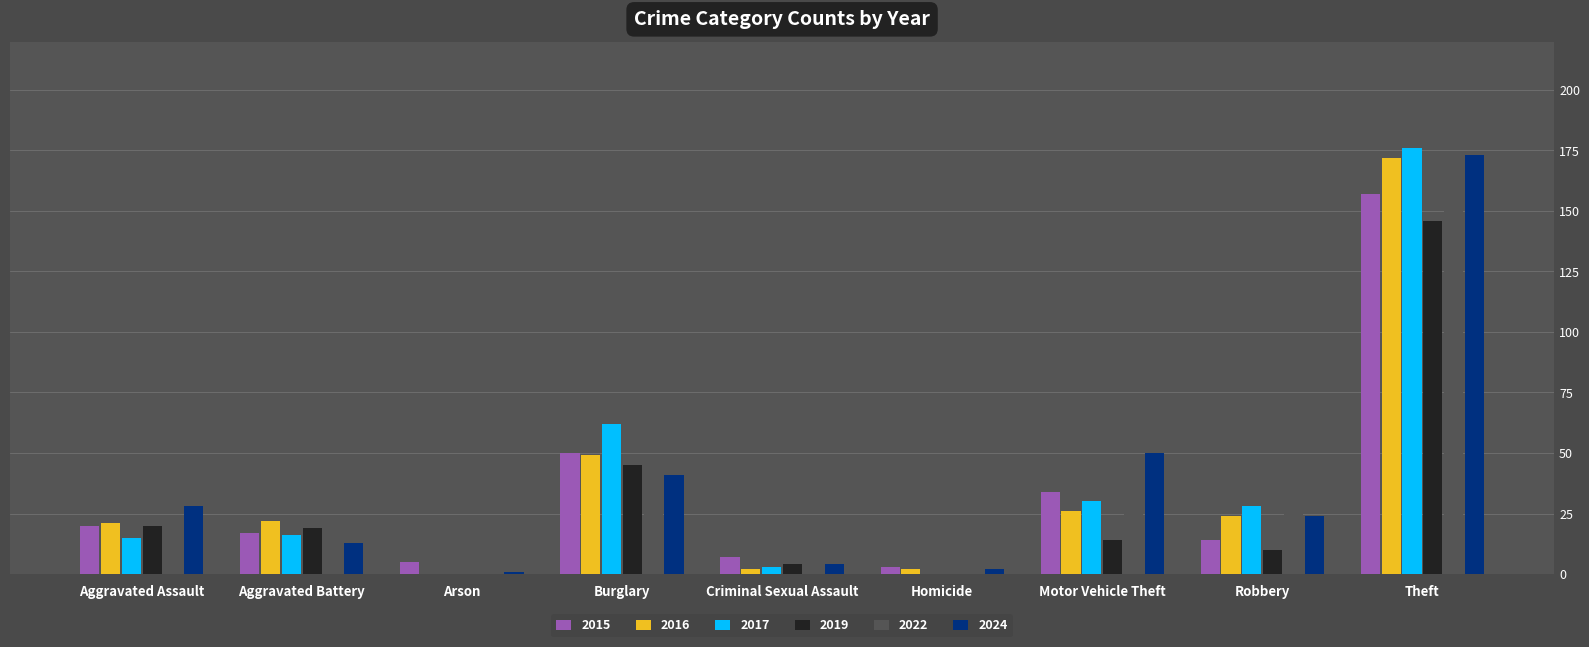

Which series changed the most between Homicide and Theft?

2017